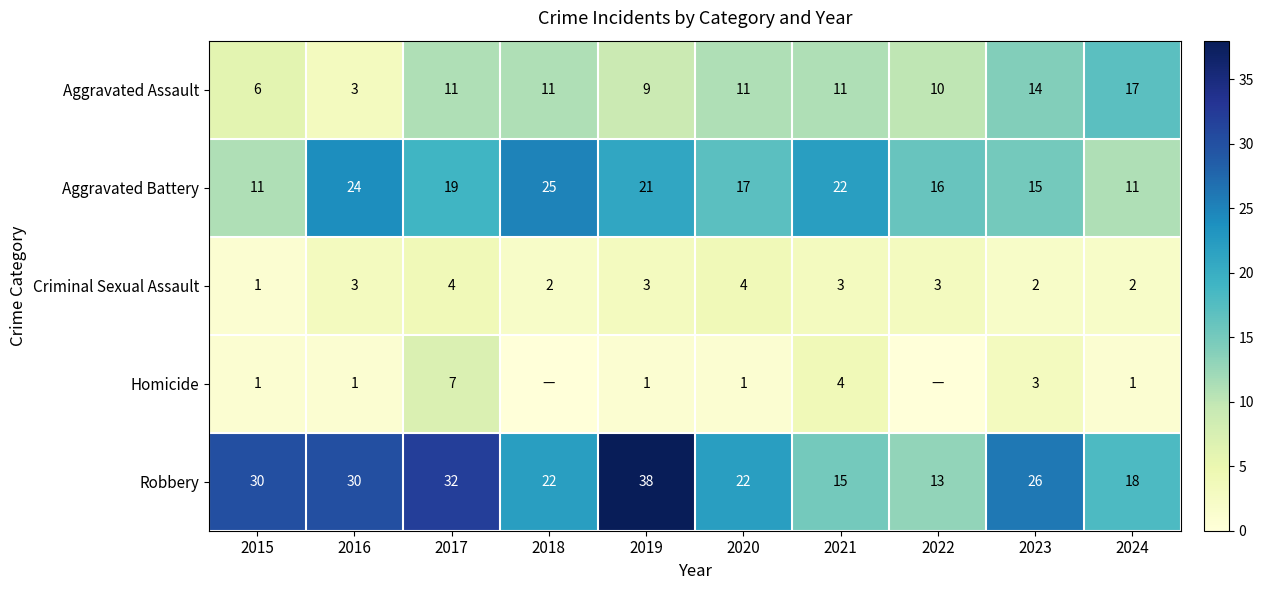

Is the value of Robbery at 2024 greater than the value of Criminal Sexual Assault at 2016?

Yes